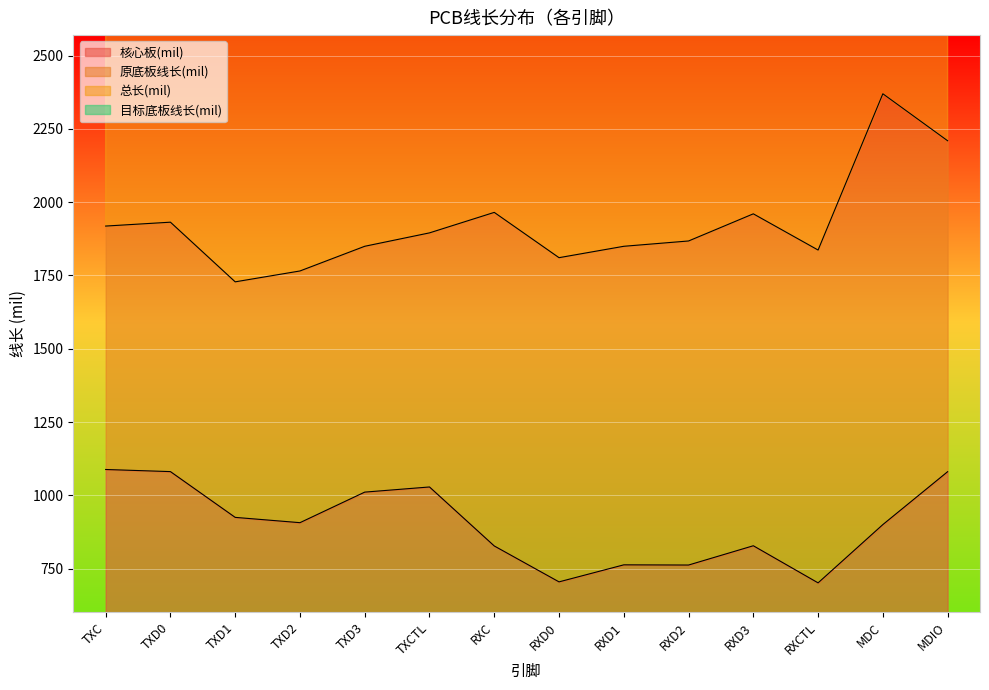

What is the total value across all series at RXD0?

2515.9